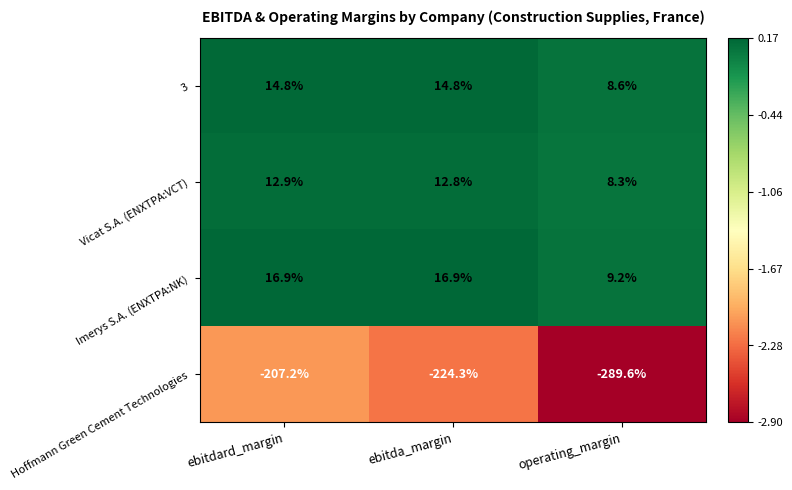

Rank the series by their maximum value, from highest to lowest.

Imerys S.A. (ENXTPA:NK), 3, Vicat S.A. (ENXTPA:VCT), Hoffmann Green Cement Technologies